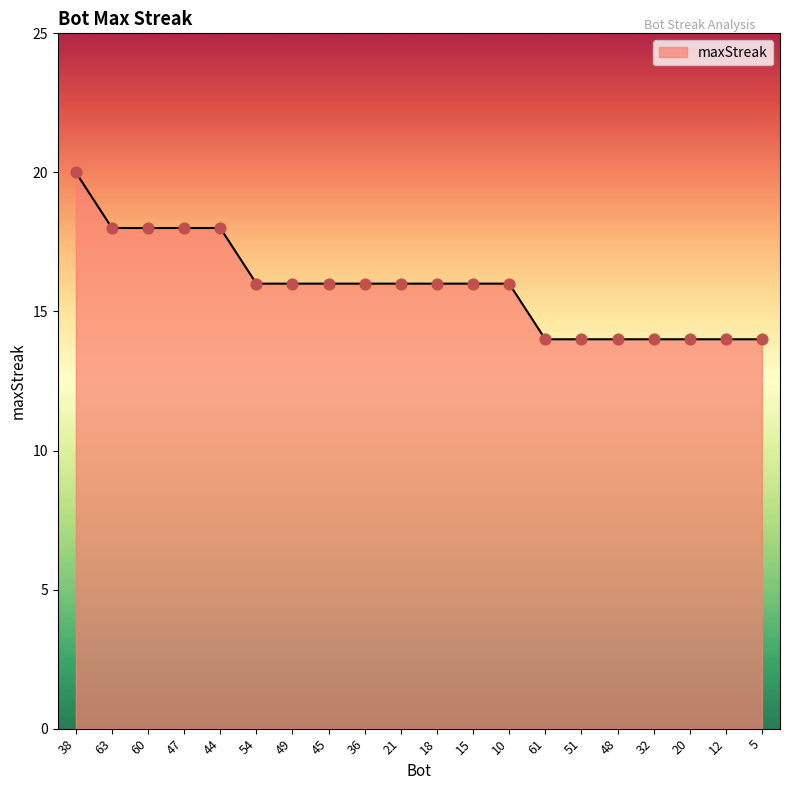

What is the ratio of the value at 45 to the value at 38?

0.8